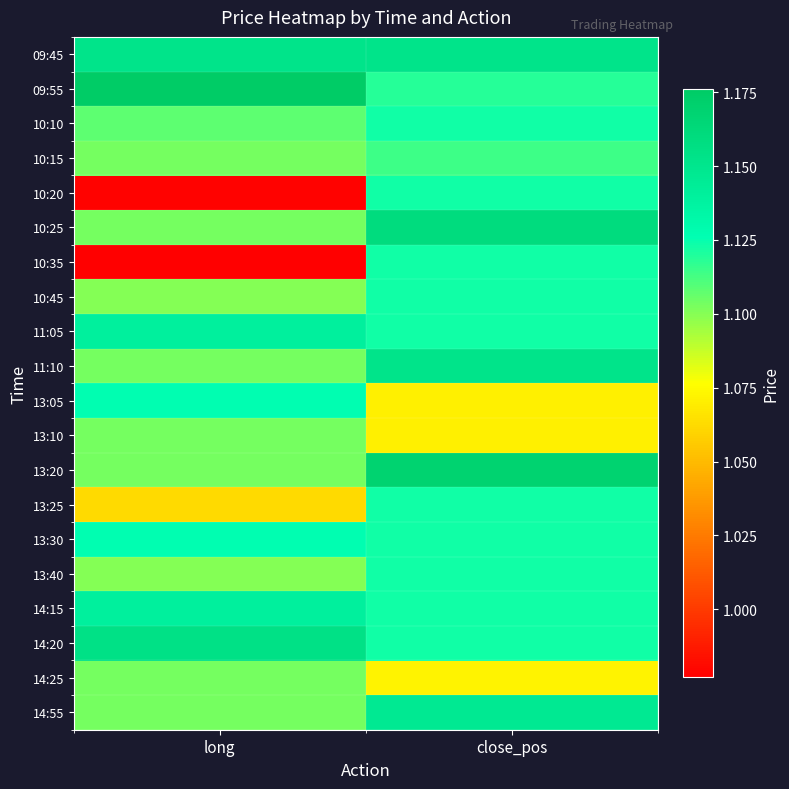

Reading left to right, list all the values displayed in this chart.

09:45: long=1.2	close_pos=1.2
09:55: long=1.2	close_pos=1.1
10:10: long=1.1	close_pos=1.1
10:15: long=1.1	close_pos=1.1
10:20: long=1.0	close_pos=1.1
10:25: long=1.1	close_pos=1.2
10:35: long=1.0	close_pos=1.1
10:45: long=1.1	close_pos=1.1
11:05: long=1.1	close_pos=1.1
11:10: long=1.1	close_pos=1.2
13:05: long=1.1	close_pos=1.1
13:10: long=1.1	close_pos=1.1
13:20: long=1.1	close_pos=1.2
13:25: long=1.1	close_pos=1.1
13:30: long=1.1	close_pos=1.1
13:40: long=1.1	close_pos=1.1
14:15: long=1.1	close_pos=1.1
14:20: long=1.2	close_pos=1.1
14:25: long=1.1	close_pos=1.1
14:55: long=1.1	close_pos=1.1